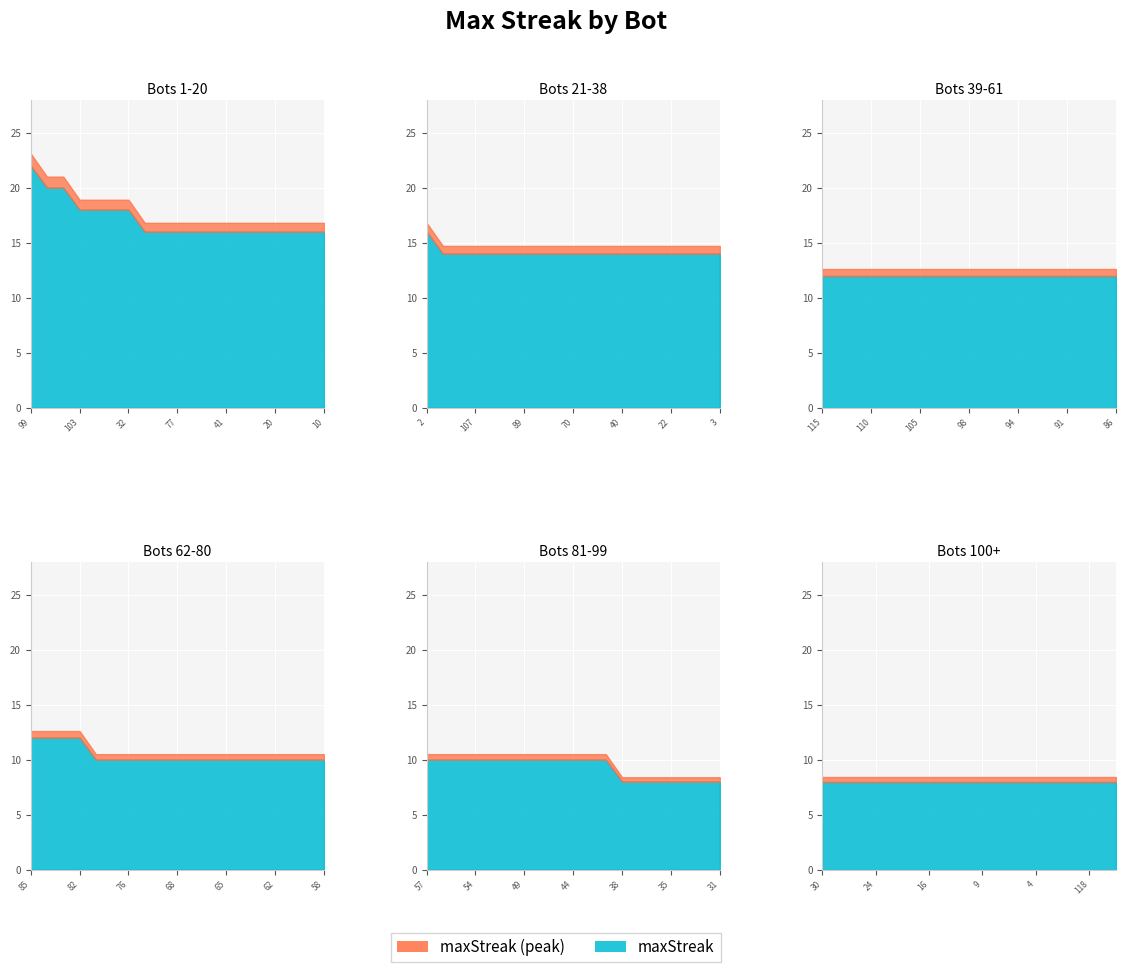

True or false: the data has more than 0 interior local peaks.

False